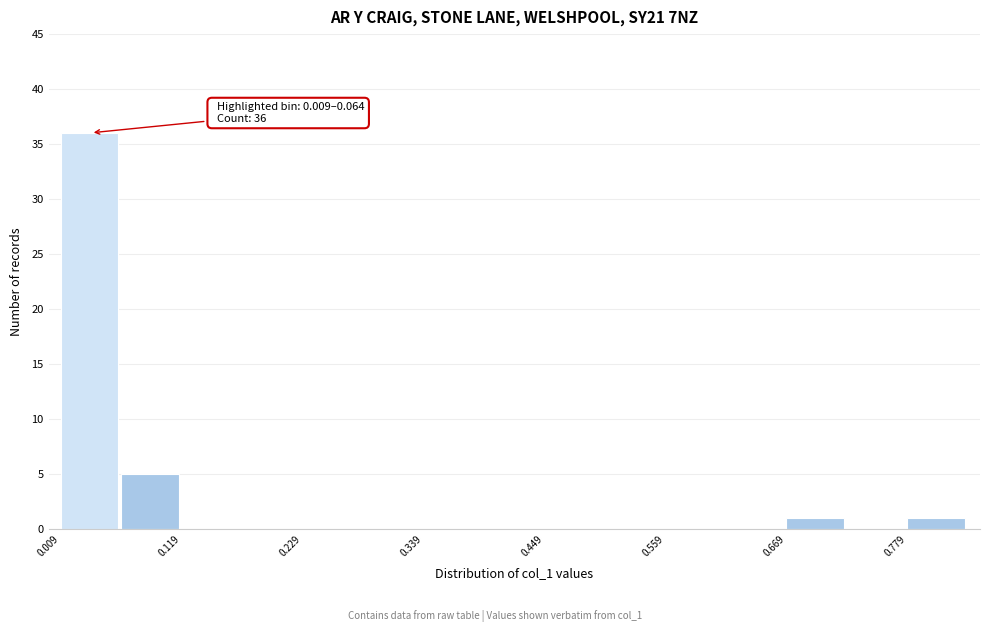

Read against the x-axis, roughly where is the centre of the tallest bar?

0.04